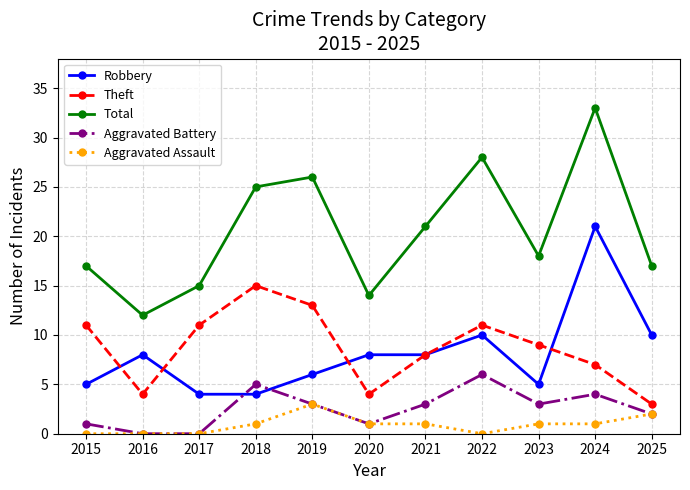

At which category is the sum across all series the highest?

2024